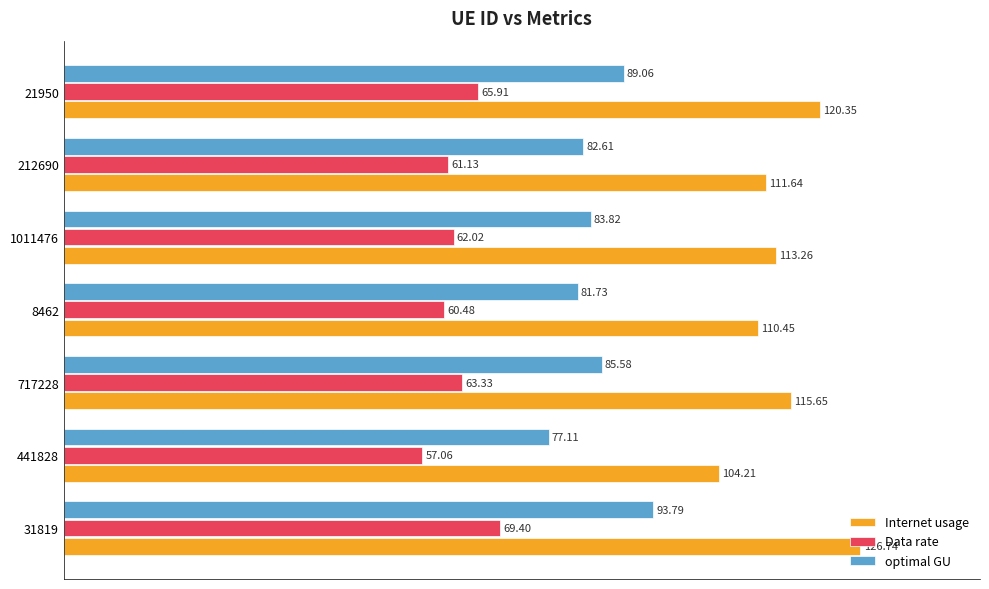

At which label does Internet usage reach its minimum?

441828